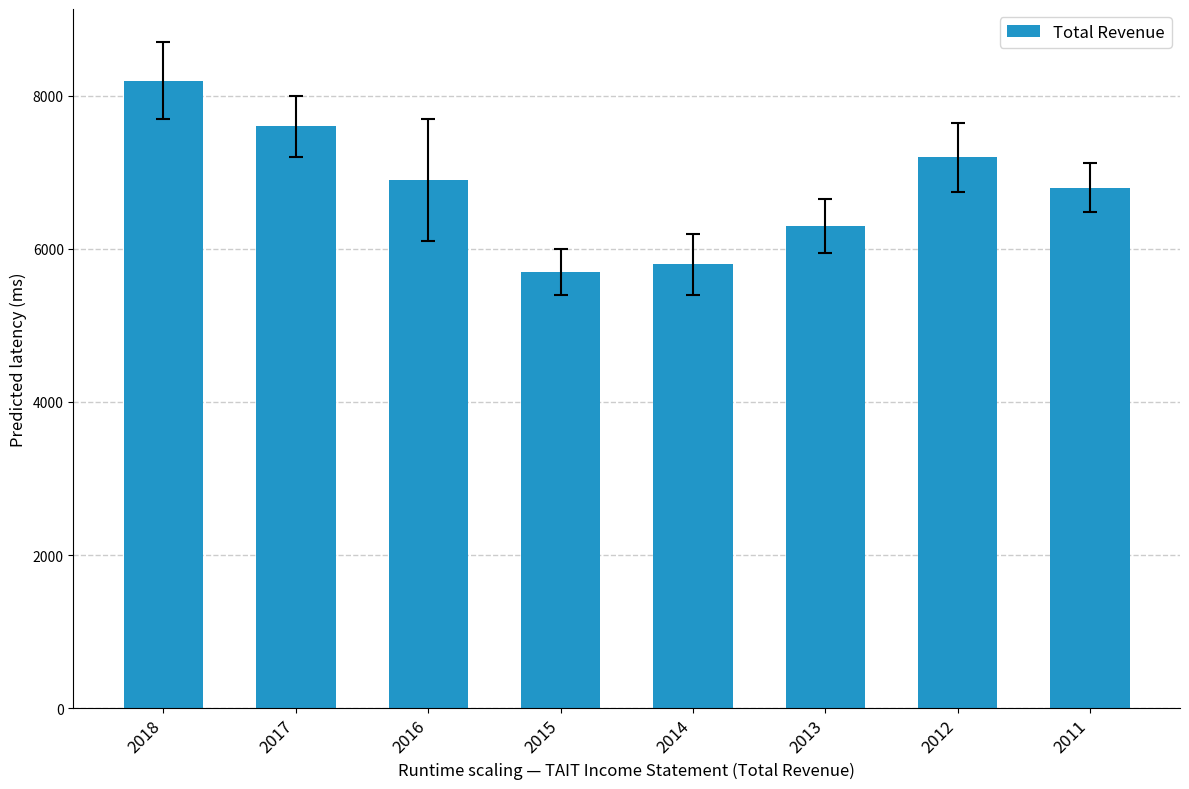

How many bars are there in total?

8